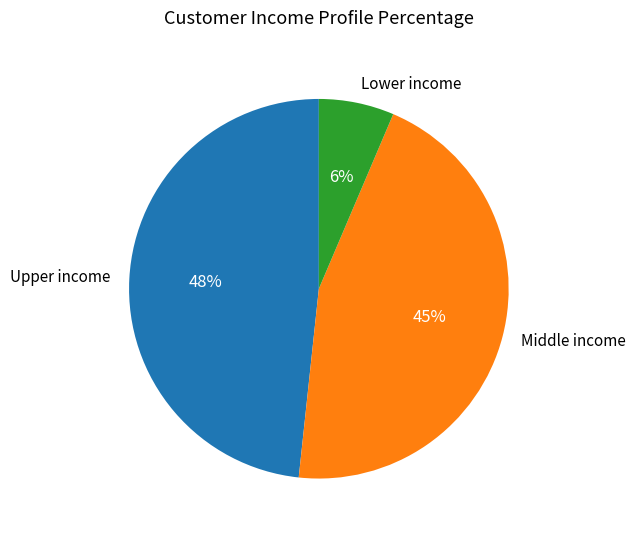

Is there any slice that represents more than half of the pie?

No